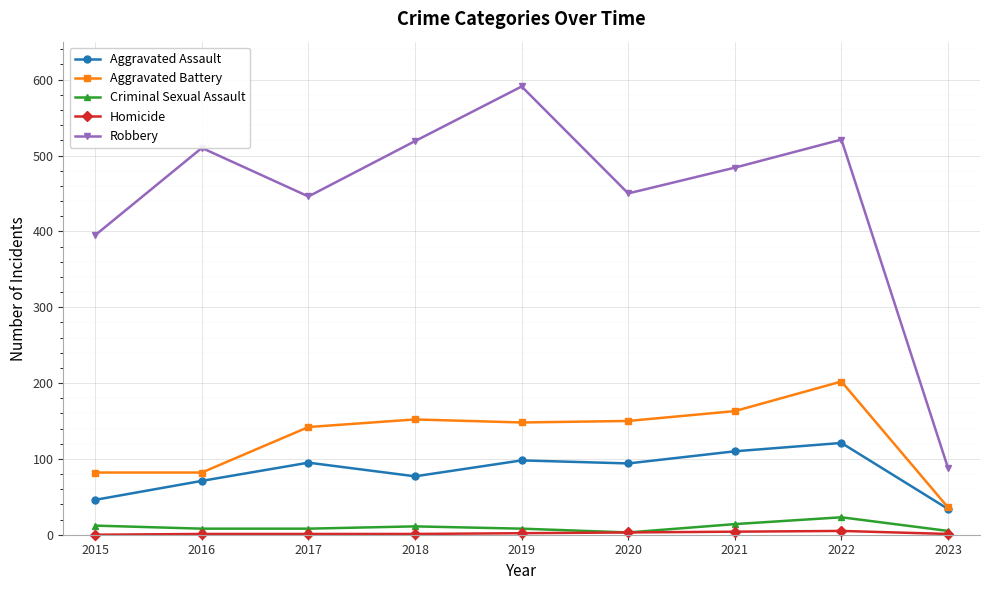

True or false: Criminal Sexual Assault has more than 1 interior local peaks.

True